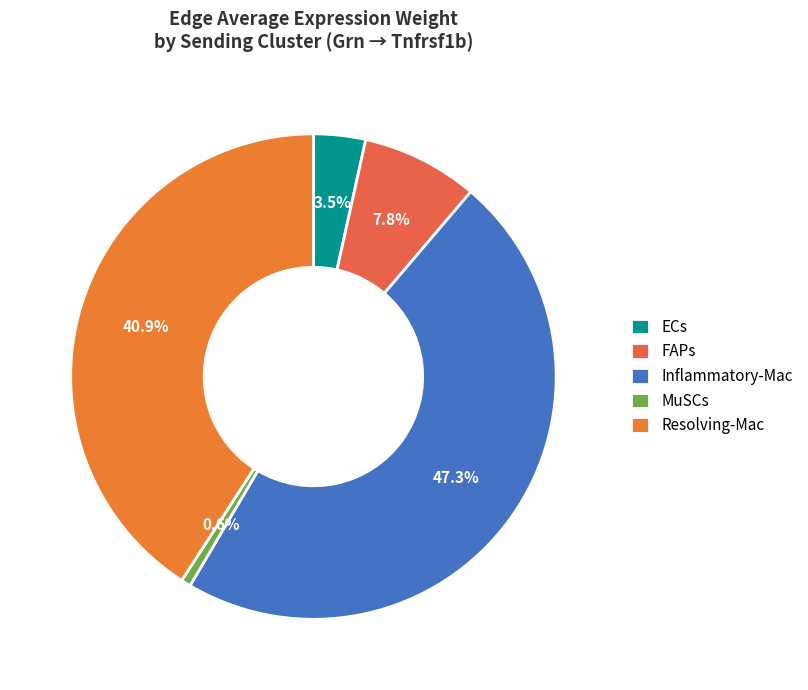

How many slices are in this pie chart?

5